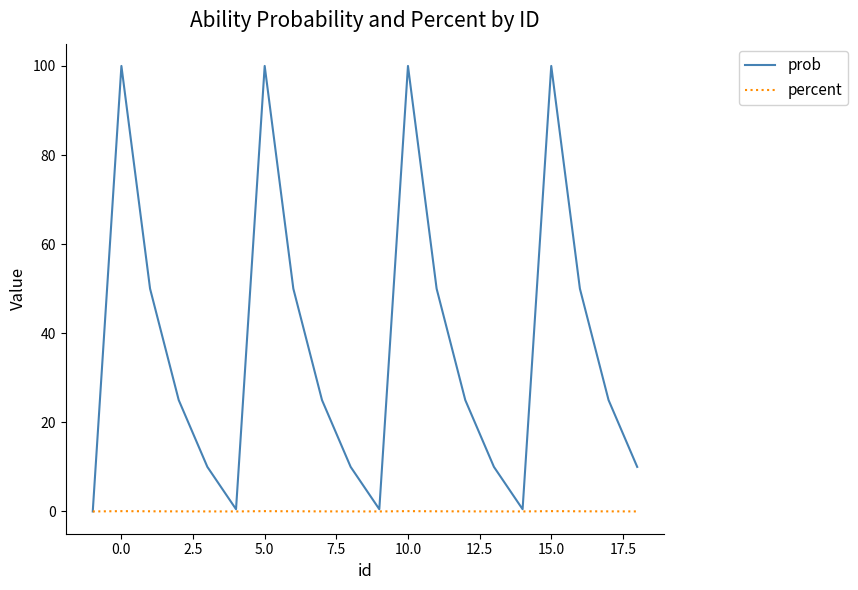

Which series has the widest spread of values?

prob